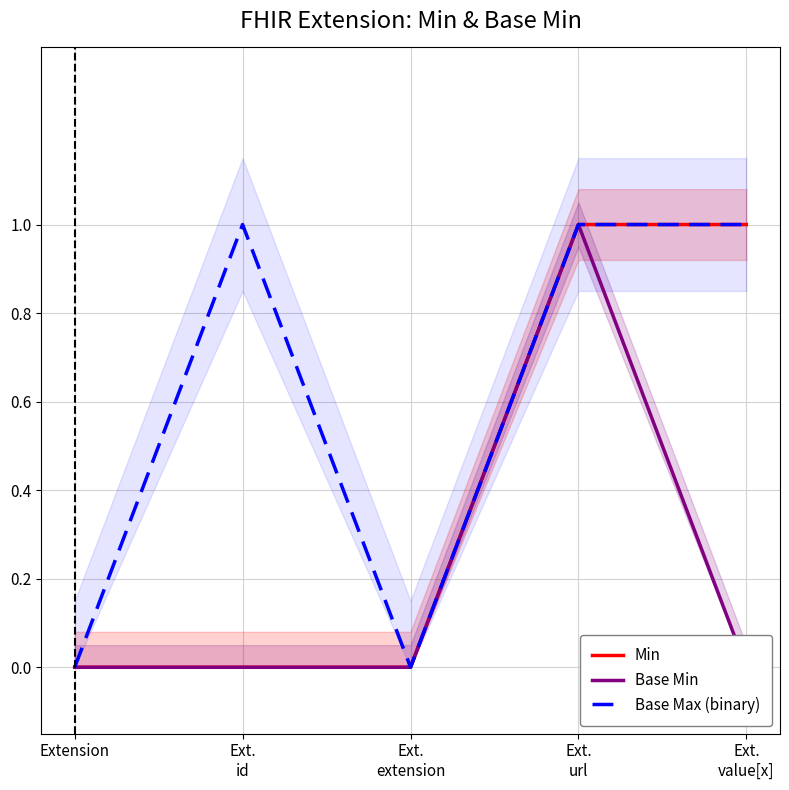

Which has a higher value, Ext.
id or Ext.
url?

Ext.
url